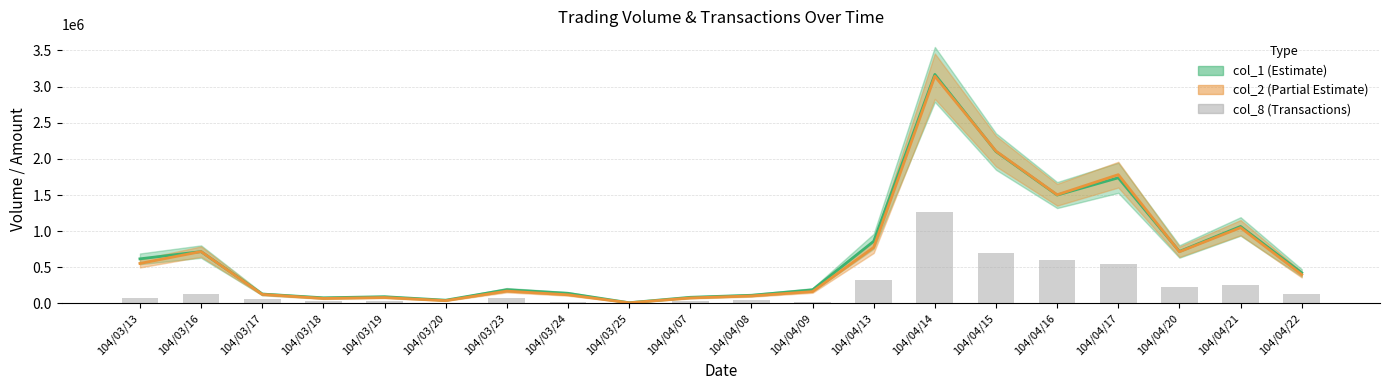

How many data points are less than 77386?

9